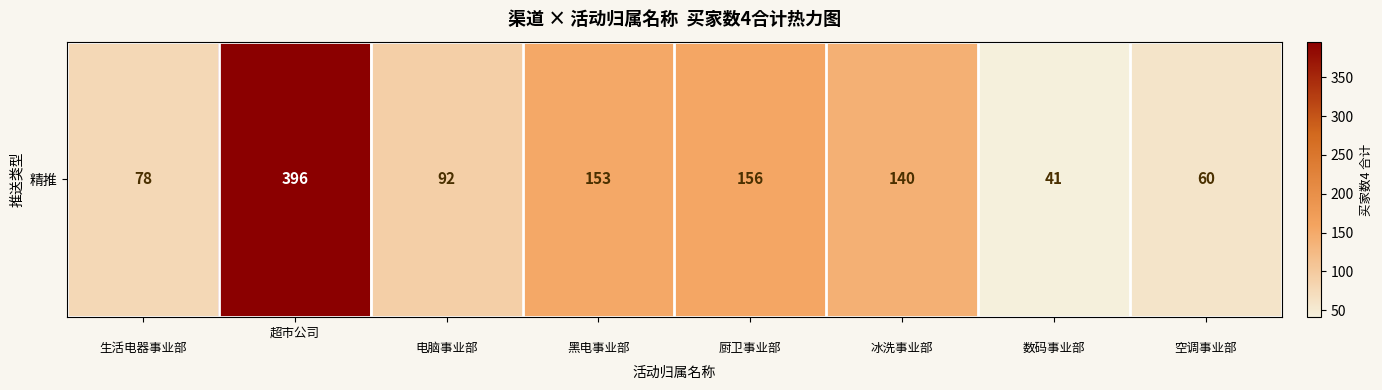

How many distinct data groups are displayed?

1